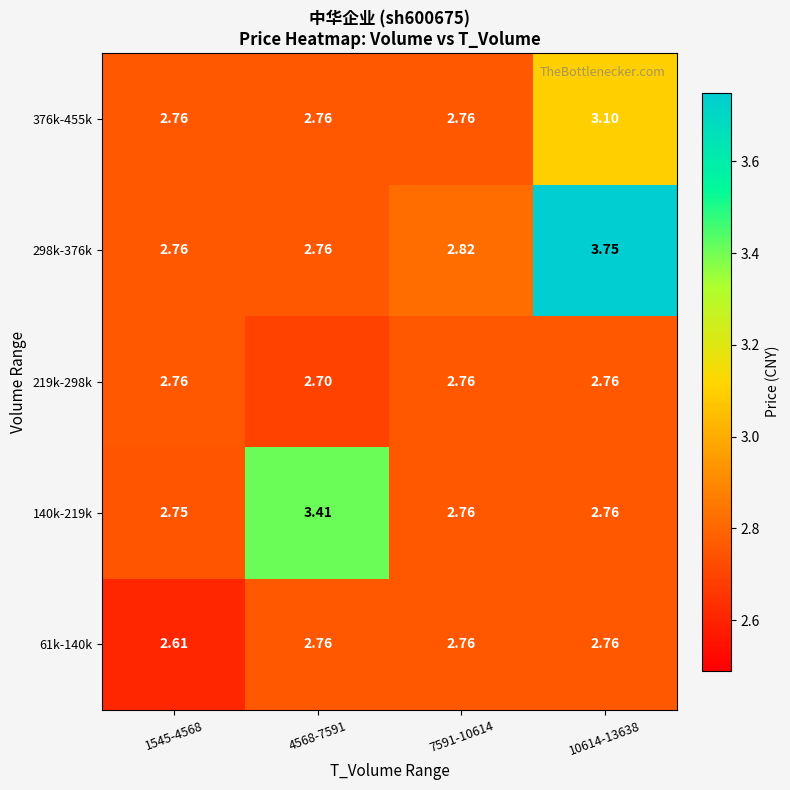

Is the value of 61k-140k at 1545-4568 greater than the value of 219k-298k at 7591-10614?

No